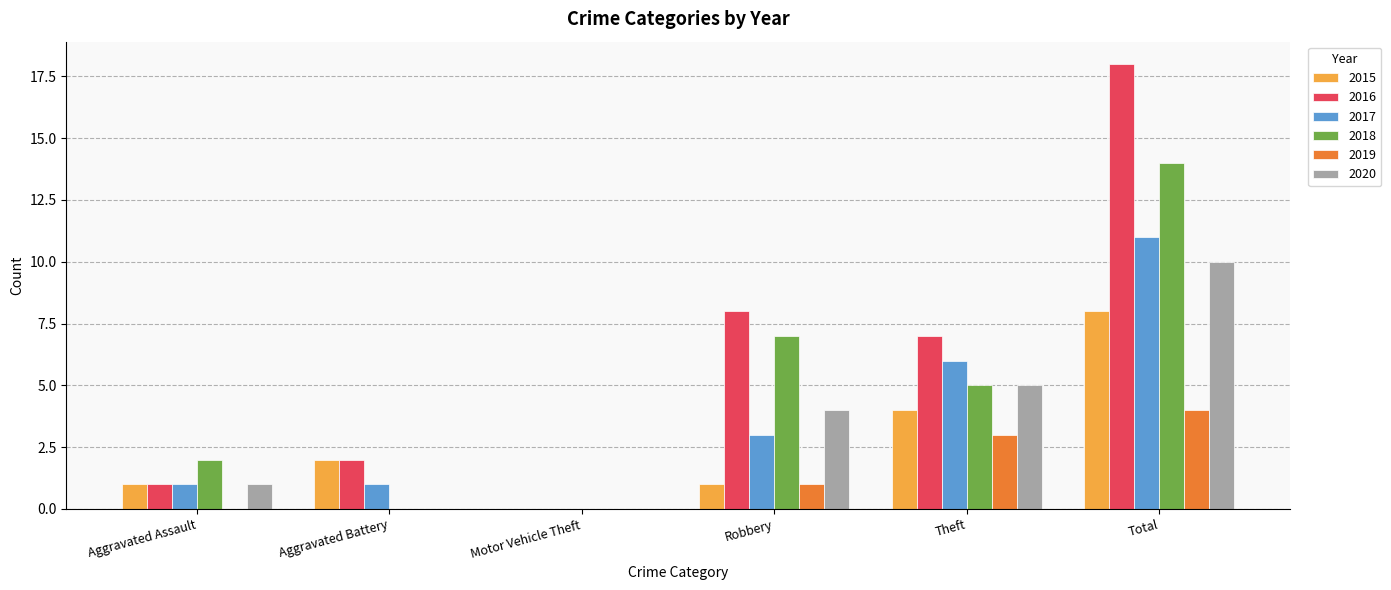

Reading right to left, transcribe all the data shown in this chart.

2015: Total=8	Theft=4	Robbery=1	Motor Vehicle Theft=0	Aggravated Battery=2	Aggravated Assault=1
2016: Total=18	Theft=7	Robbery=8	Motor Vehicle Theft=0	Aggravated Battery=2	Aggravated Assault=1
2017: Total=11	Theft=6	Robbery=3	Motor Vehicle Theft=0	Aggravated Battery=1	Aggravated Assault=1
2018: Total=14	Theft=5	Robbery=7	Motor Vehicle Theft=0	Aggravated Battery=0	Aggravated Assault=2
2019: Total=4	Theft=3	Robbery=1	Motor Vehicle Theft=0	Aggravated Battery=0	Aggravated Assault=0
2020: Total=10	Theft=5	Robbery=4	Motor Vehicle Theft=0	Aggravated Battery=0	Aggravated Assault=1